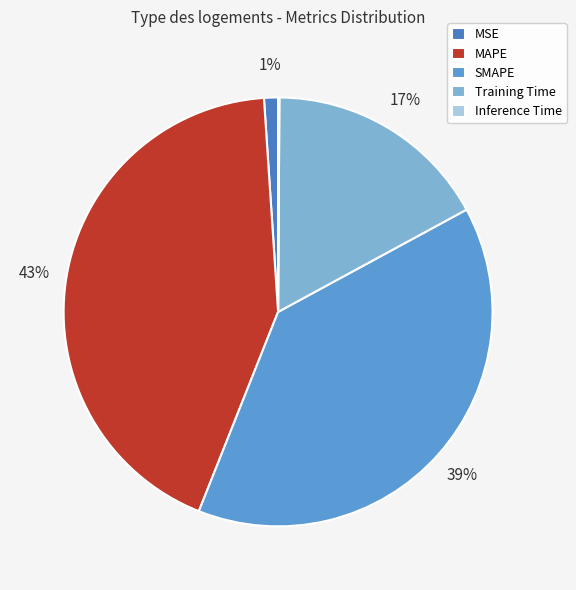

Which category has the biggest portion of the pie?

MAPE